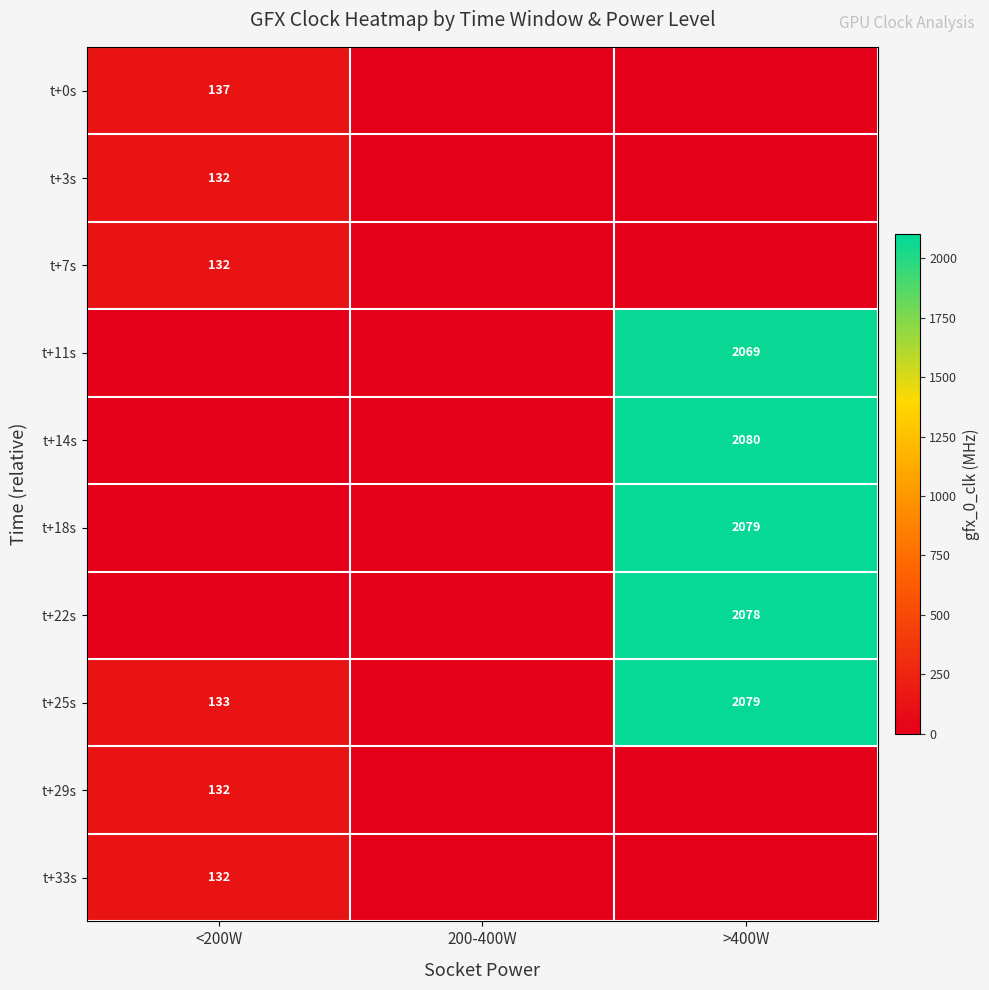

What is the spread (max minus min) of values at <200W?

137.0